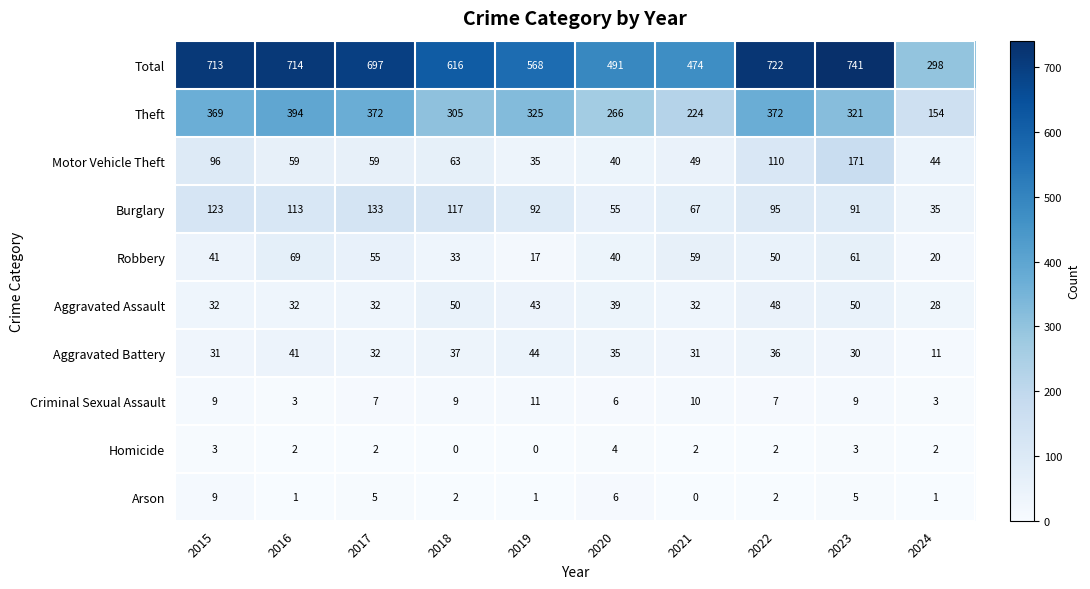

Between 2019 and 2024, which series saw the biggest shift?

Total